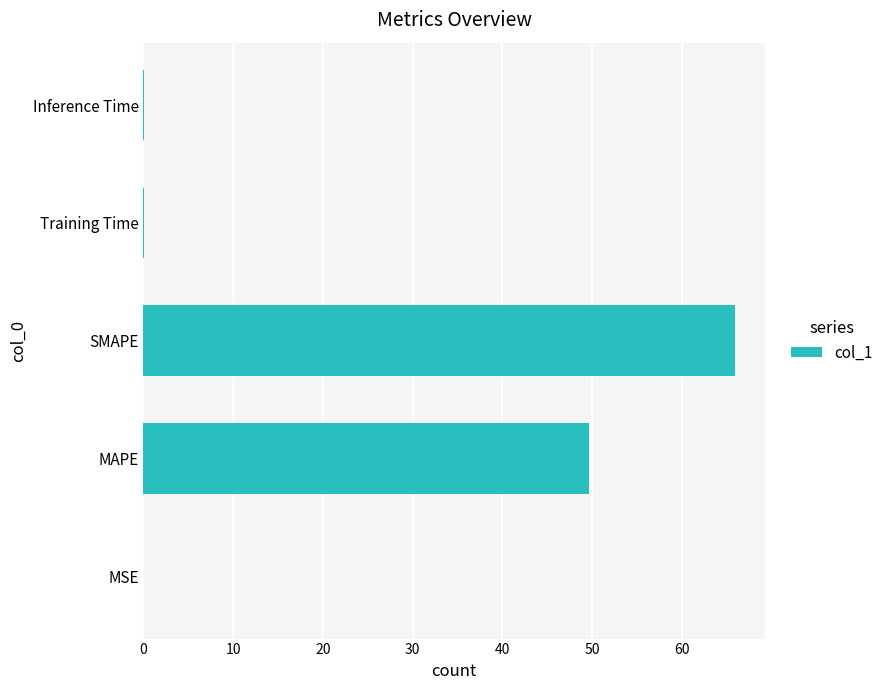

Which has a higher value, SMAPE or Inference Time?

SMAPE